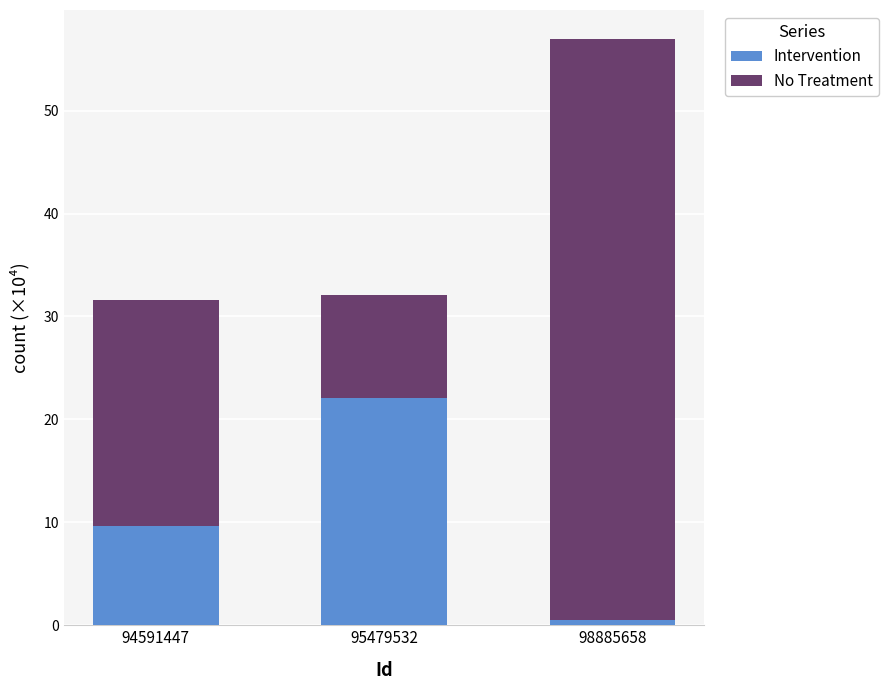

The Intervention series shows 9.6 at 94591447. True or false?

True